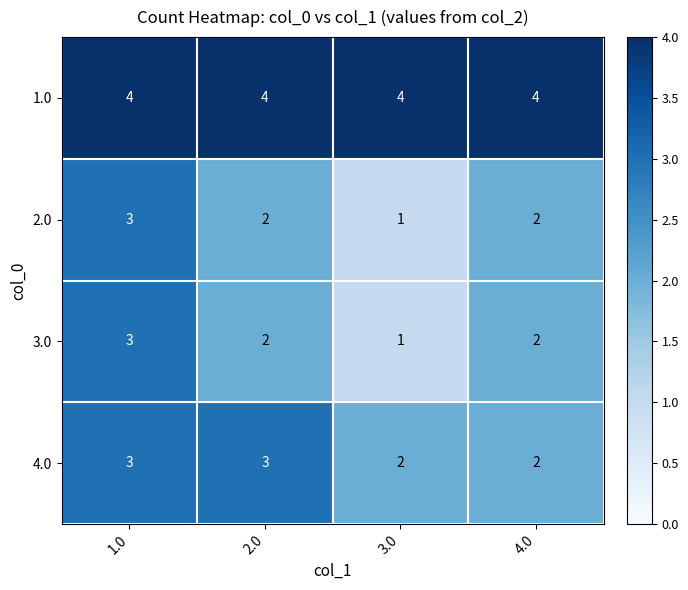

How many data points does each series have?

4